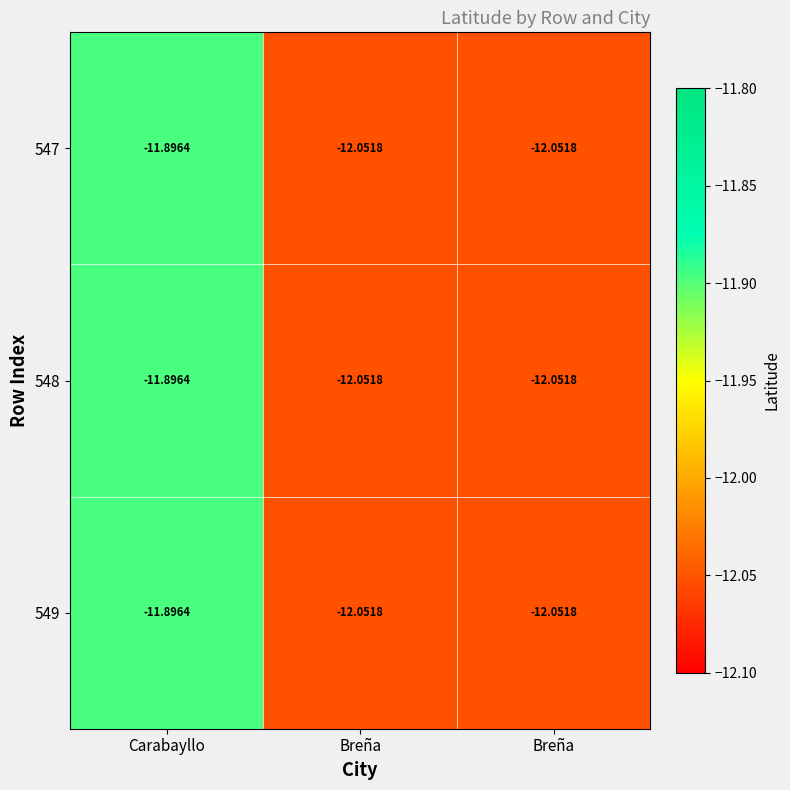

Which label corresponds to the smallest value in the chart?

Breña